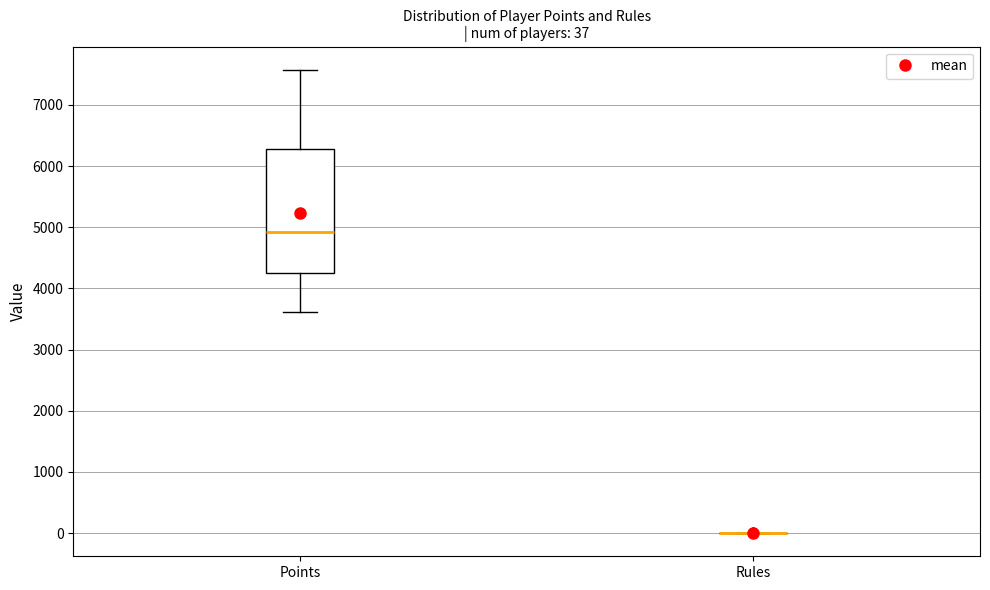

Comparing the boxes themselves (not the whiskers), which one is the tallest?

Points